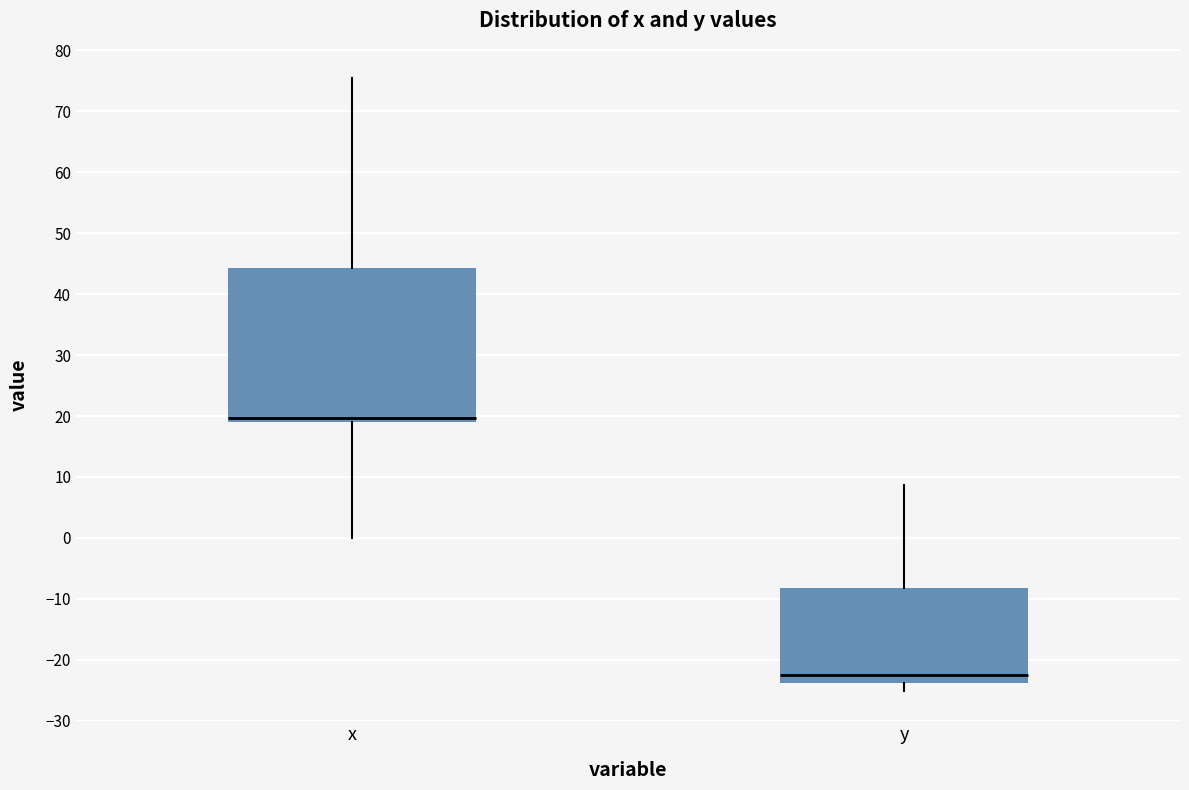

Where is the upper edge of the box for y on the y-axis? The values are not printed on the chart, so give them approximately, as read against the axis.

-8